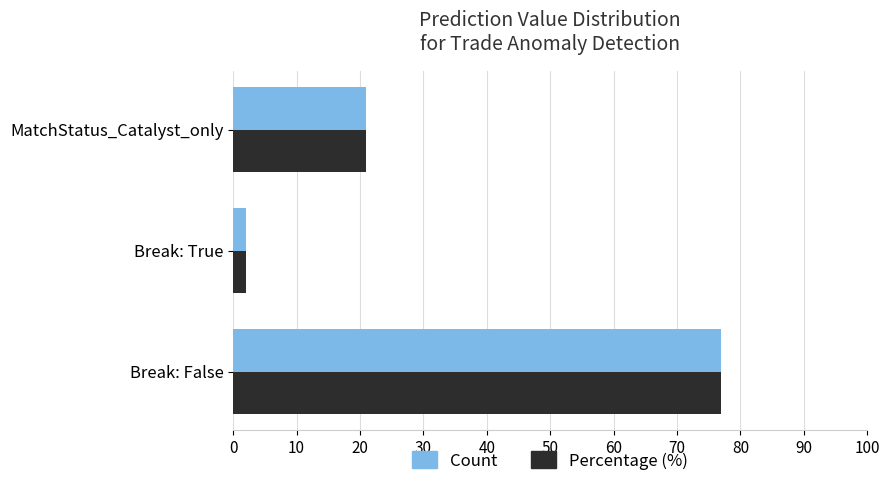

What is the smallest value displayed?

2